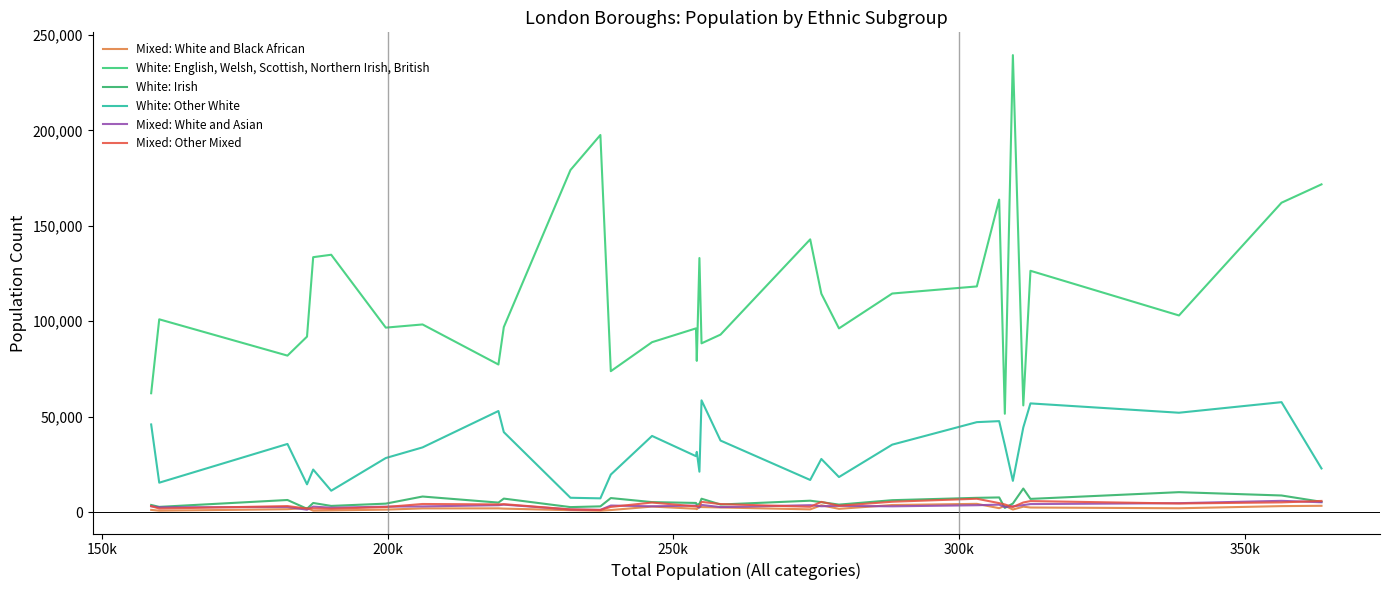

True or false: Mixed: White and Black African and White: Other White intersect in this chart.

False